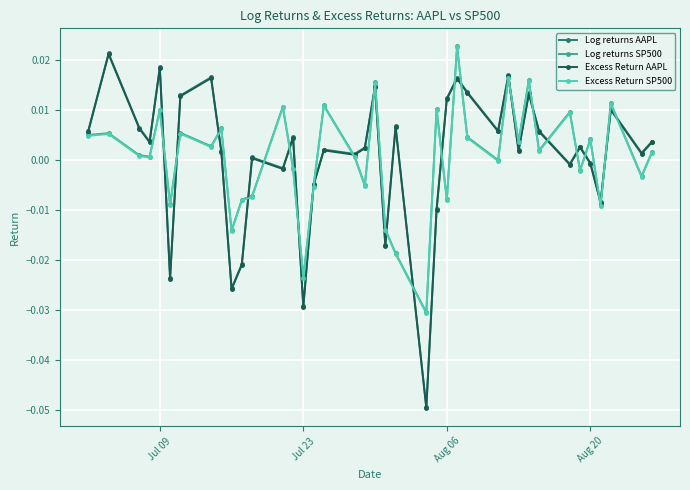

True or false: Log returns SP500 and Excess Return AAPL intersect in this chart.

True